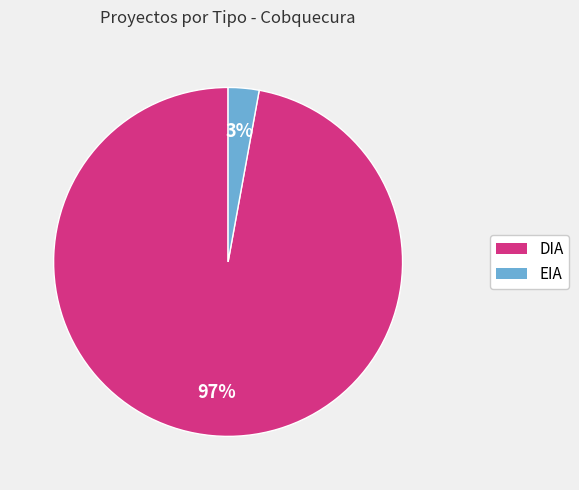

Which slice represents more than half of the pie?

DIA